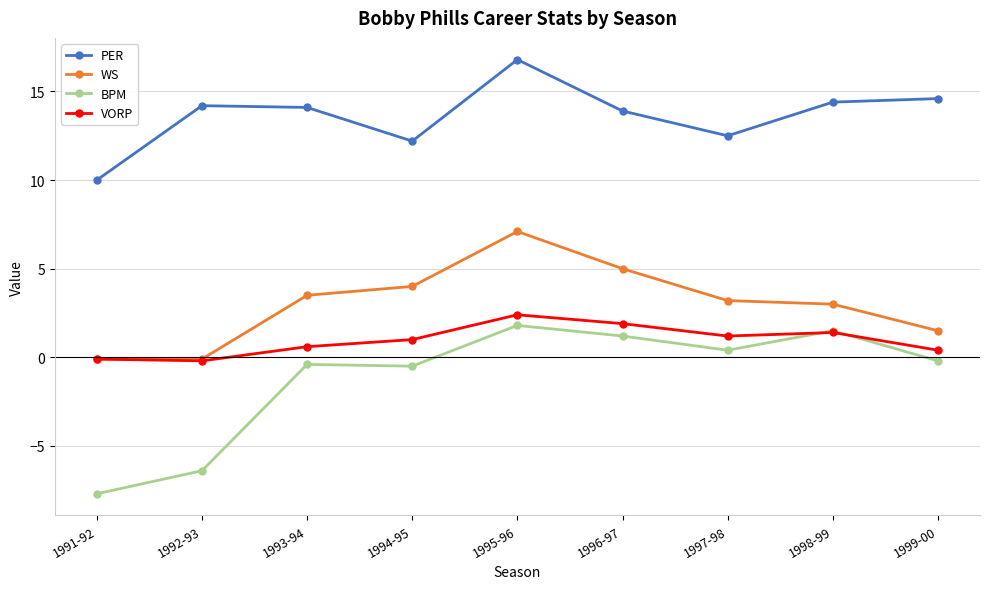

What is the greatest value displayed?

16.8